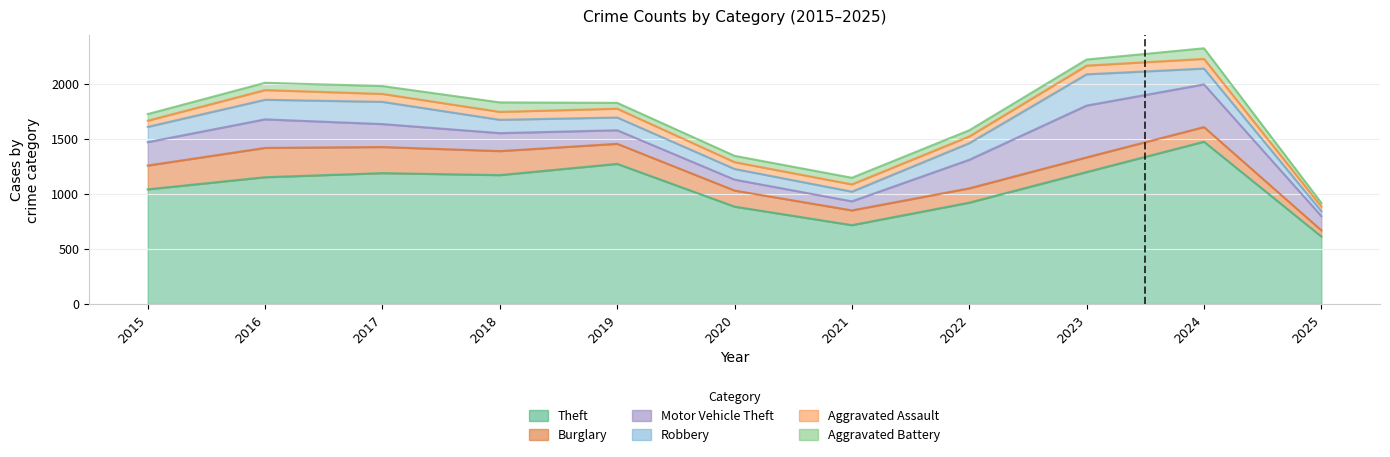

Reading right to left, extract all data points from this chart.

Theft: 613	1473	1198	920	716	884	1272	1170	1188	1151	1041
Burglary: 56	133	133	130	134	146	182	218	237	266	216
Motor Vehicle Theft: 129	387	470	259	82	99	123	163	208	259	212
Robbery: 45	144	284	151	88	97	116	121	202	178	139
Aggravated Assault: 41	88	79	61	66	62	80	72	72	88	56
Aggravated Battery: 34	96	55	56	60	57	53	86	71	66	60